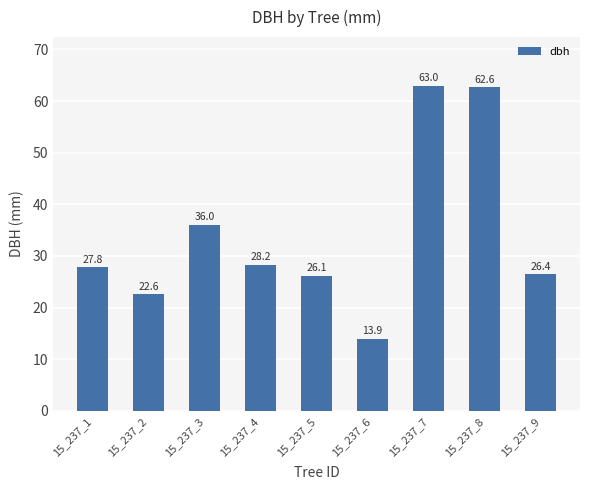

Which category has the lowest value across all series?

15_237_6